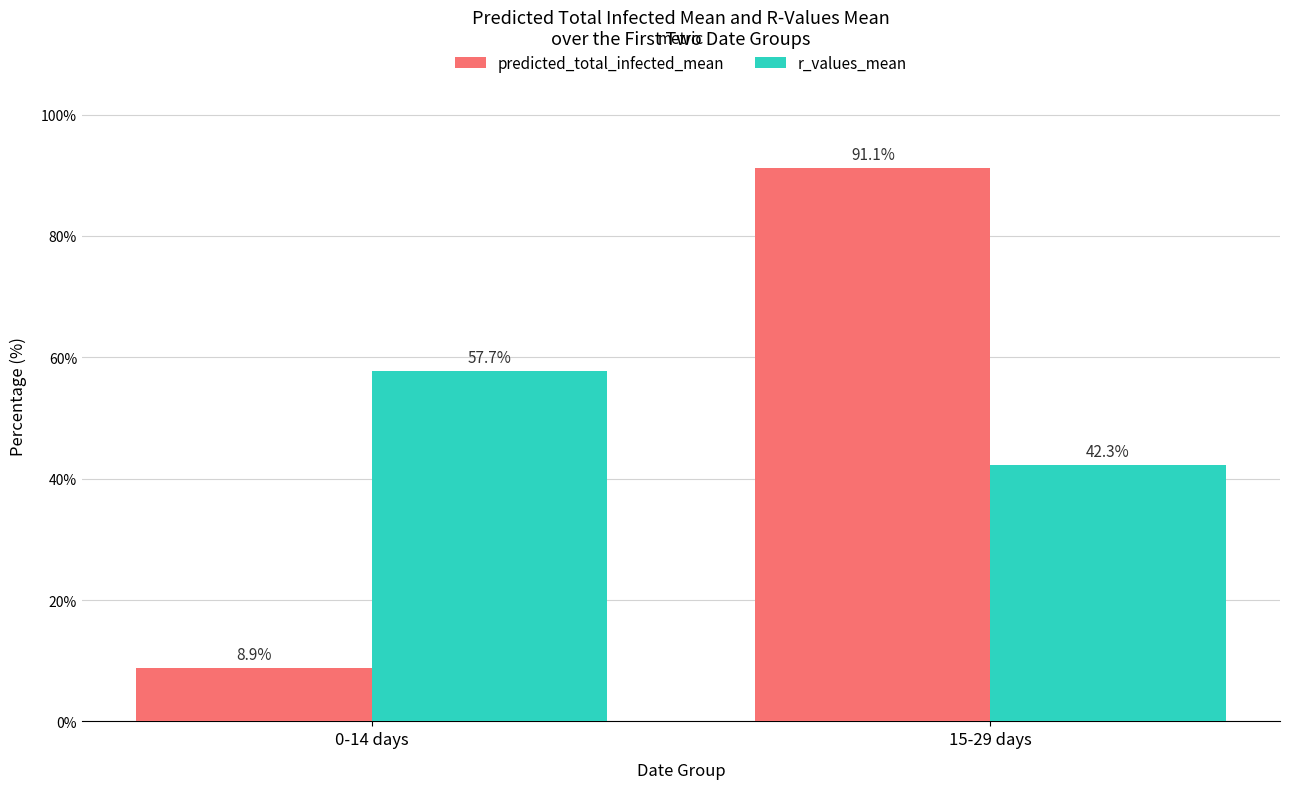

How many data points in predicted_total_infected_mean are above 91?

1